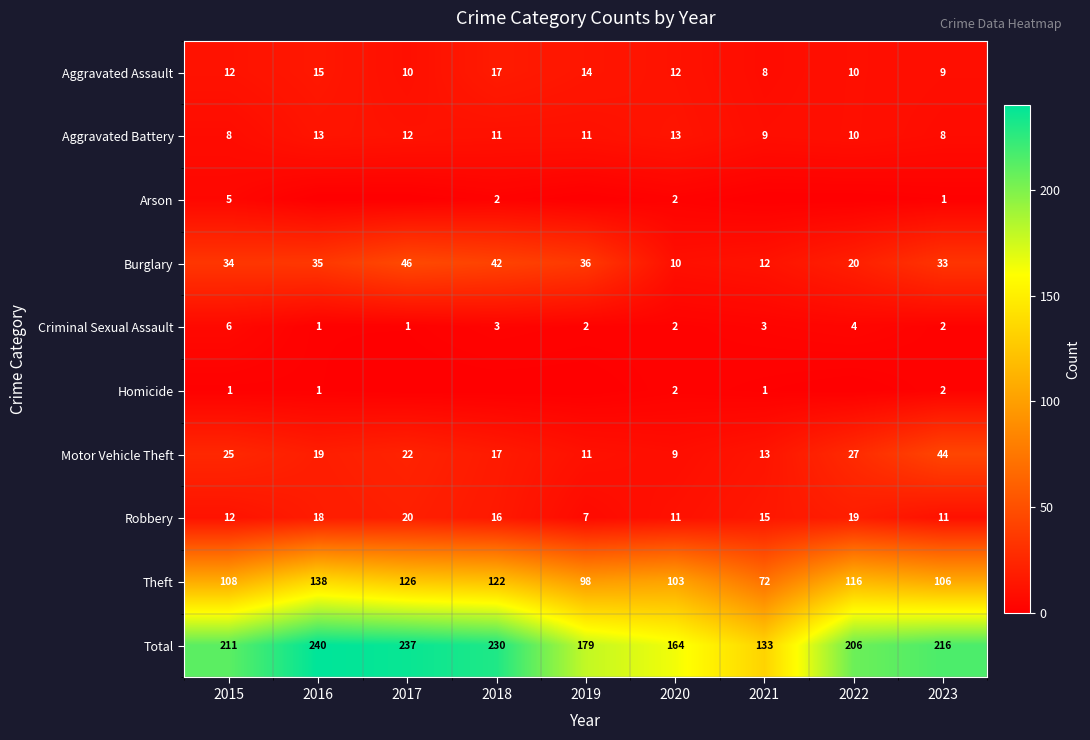

Rank the categories by Motor Vehicle Theft value from lowest to highest.

2020, 2019, 2021, 2018, 2016, 2017, 2015, 2022, 2023